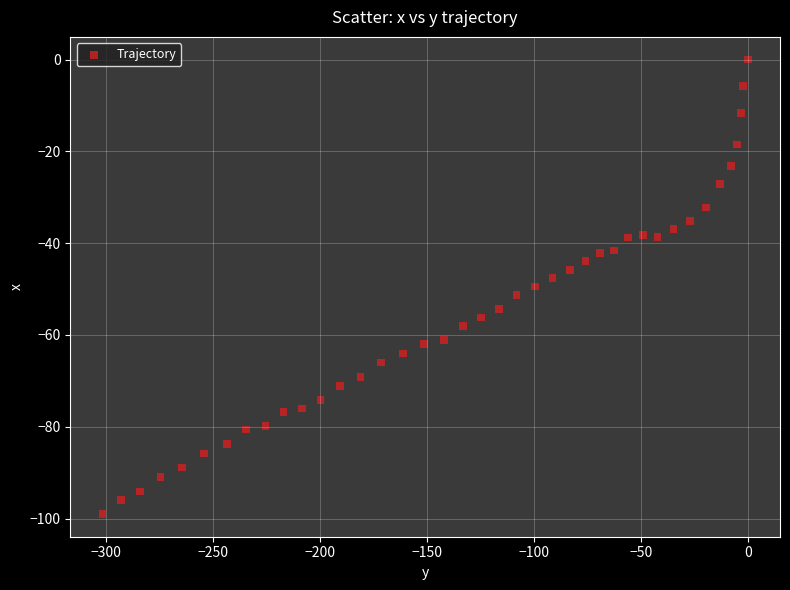

What is the range of Y values (max minus min)?

99.0